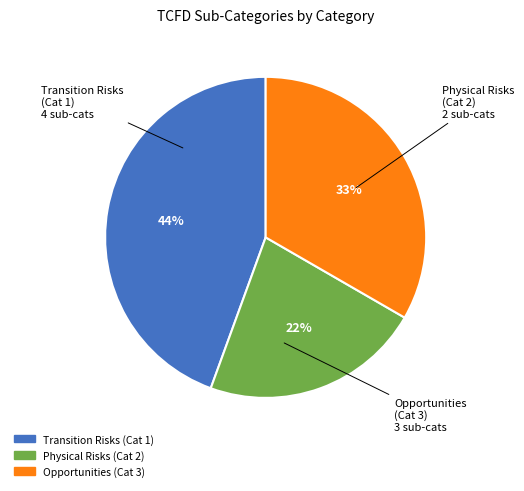

To the nearest percent, what is the difference between the largest and smallest slice percentages?

22%